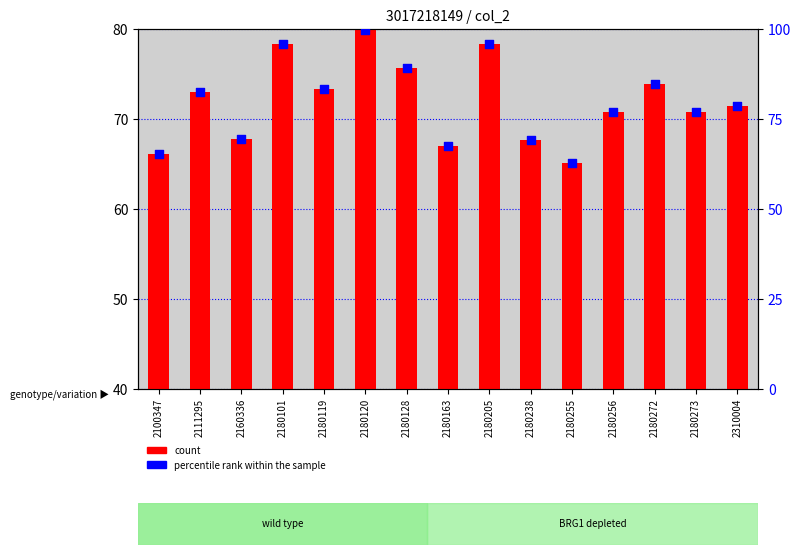

Which series contains the highest Y value?

percentile rank within the sample